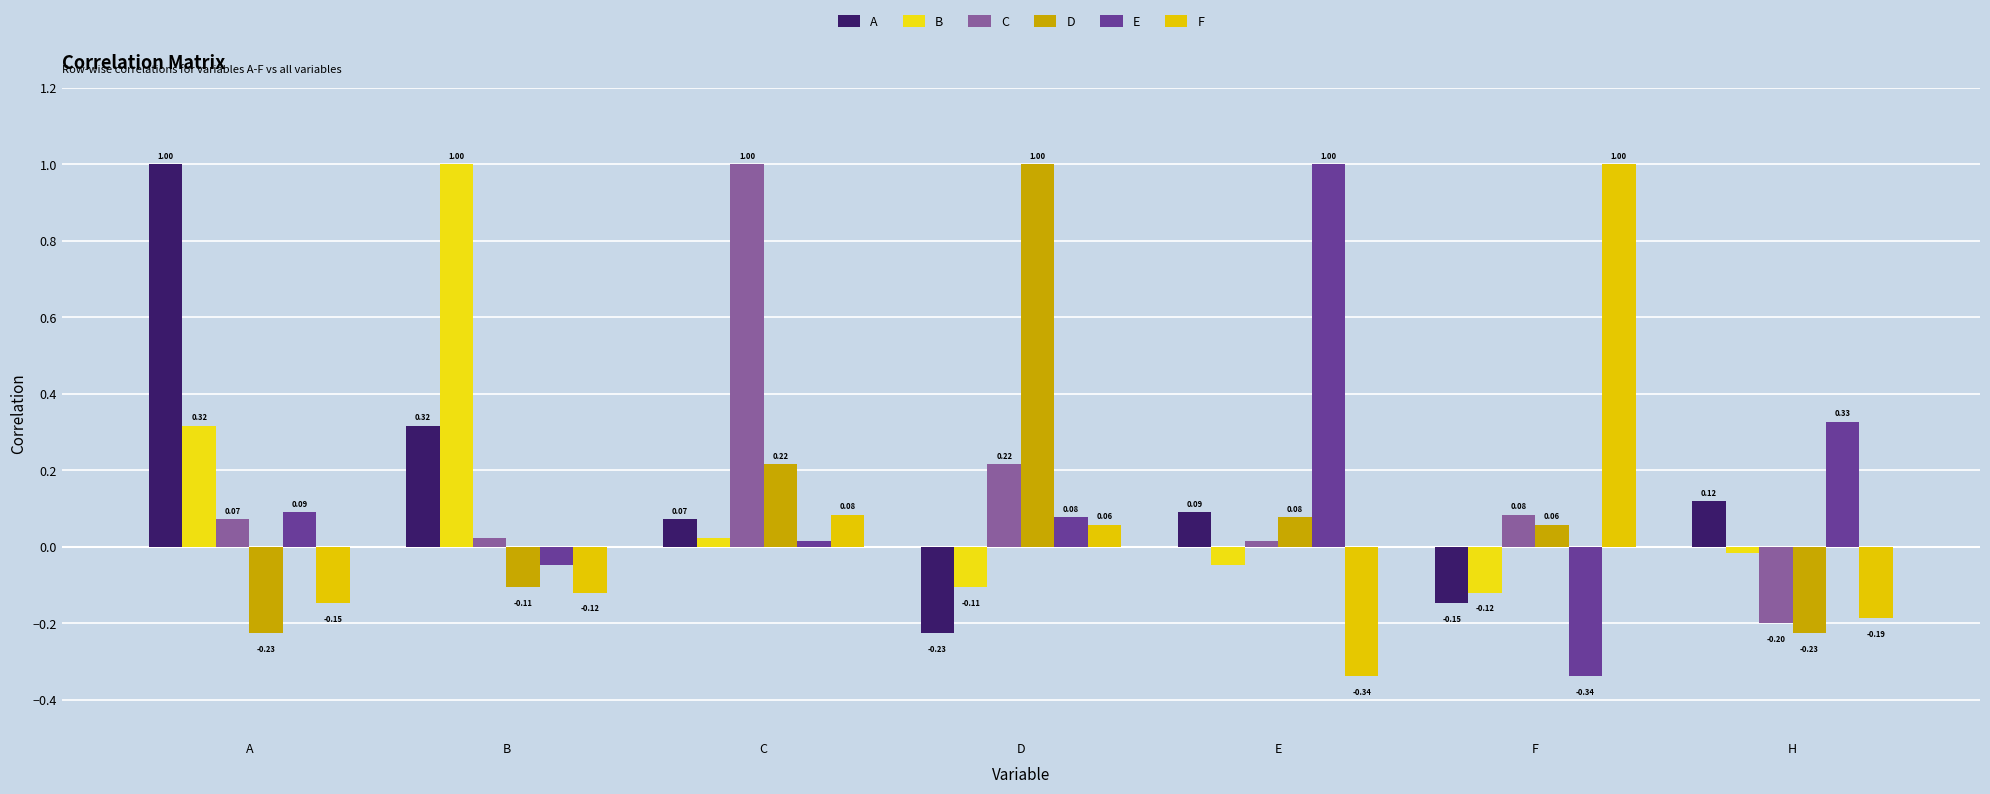

Reading left to right, transcribe all the data shown in this chart.

A: A=1.0	B=0.3	C=0.1	D=-0.2	E=0.1	F=-0.1	H=0.1
B: A=0.3	B=1.0	C=0.0	D=-0.1	E=-0.0	F=-0.1	H=-0.0
C: A=0.1	B=0.0	C=1.0	D=0.2	E=0.0	F=0.1	H=-0.2
D: A=-0.2	B=-0.1	C=0.2	D=1.0	E=0.1	F=0.1	H=-0.2
E: A=0.1	B=-0.0	C=0.0	D=0.1	E=1.0	F=-0.3	H=0.3
F: A=-0.1	B=-0.1	C=0.1	D=0.1	E=-0.3	F=1.0	H=-0.2